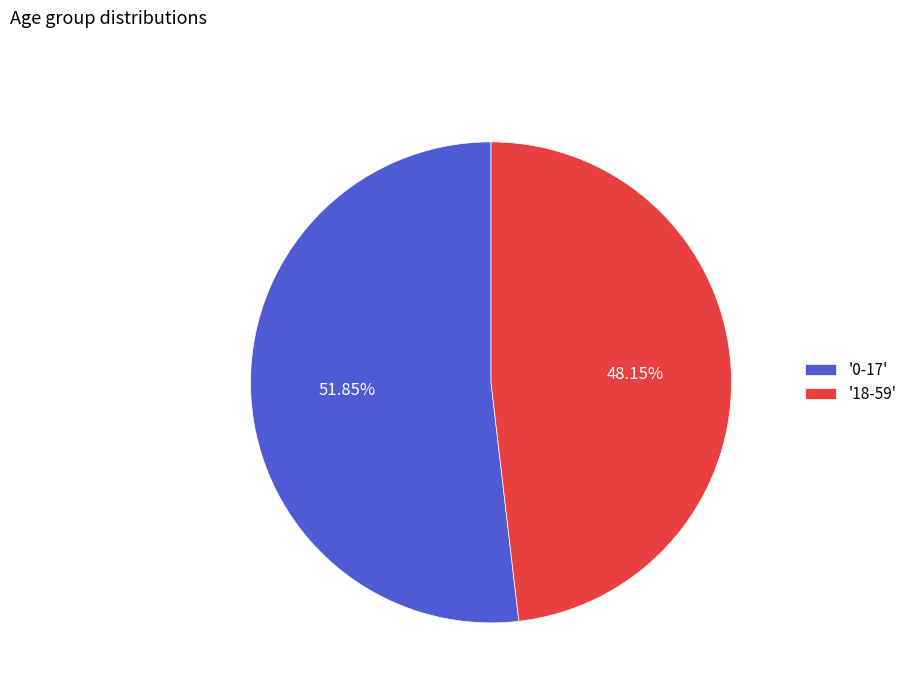

Which slice represents more than half of the pie?

'0-17'